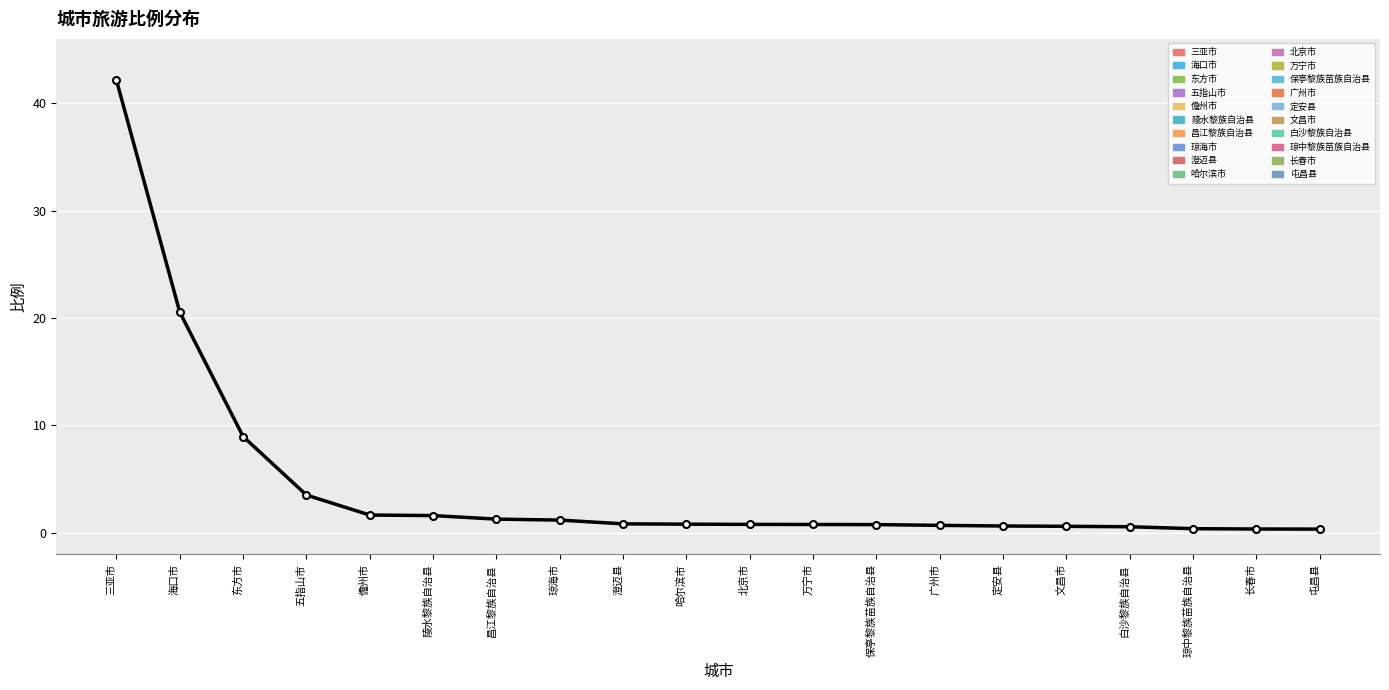

What is the sum of all values?

88.5